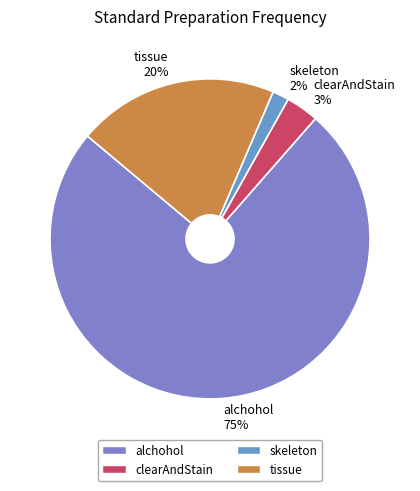

Which slice is the smallest?

skeleton